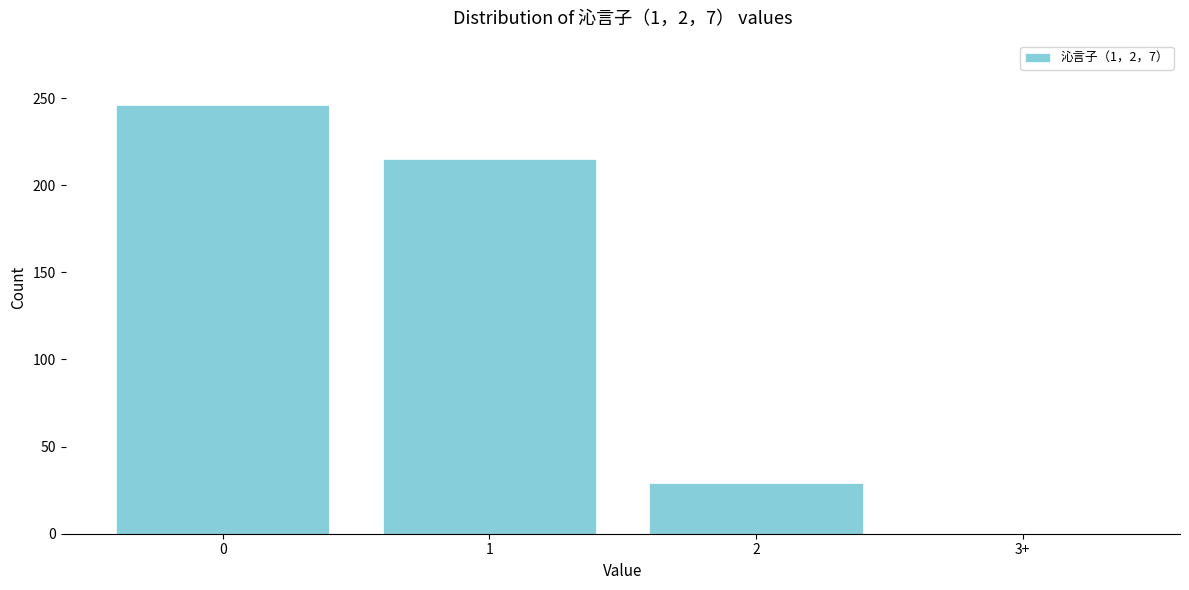

Reading right to left, transcribe all the data shown in this chart.

3+=0	2=29	1=215	0=246